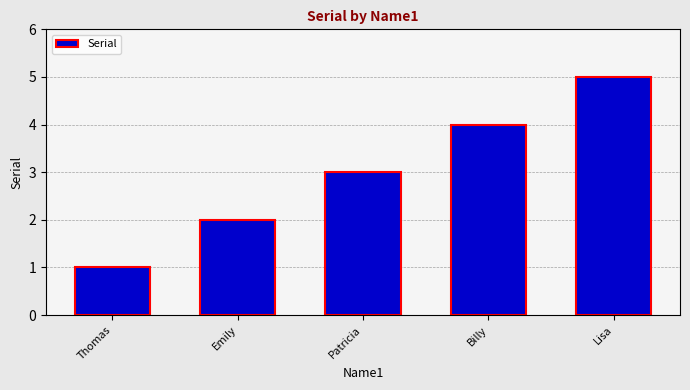

What is the label of the 4th bar from the left?

Billy